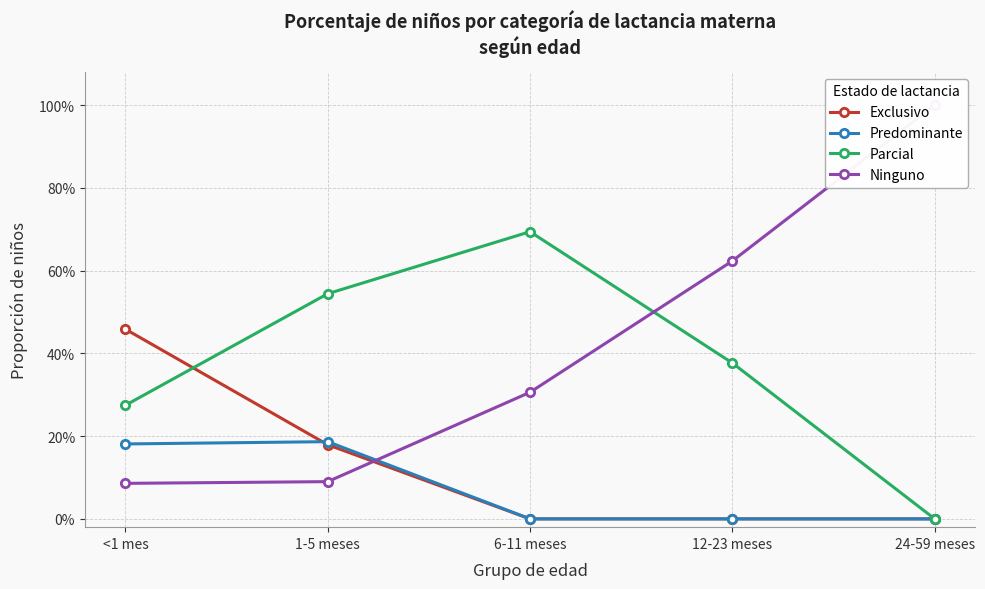

At which category is the sum across all series the highest?

<1 mes